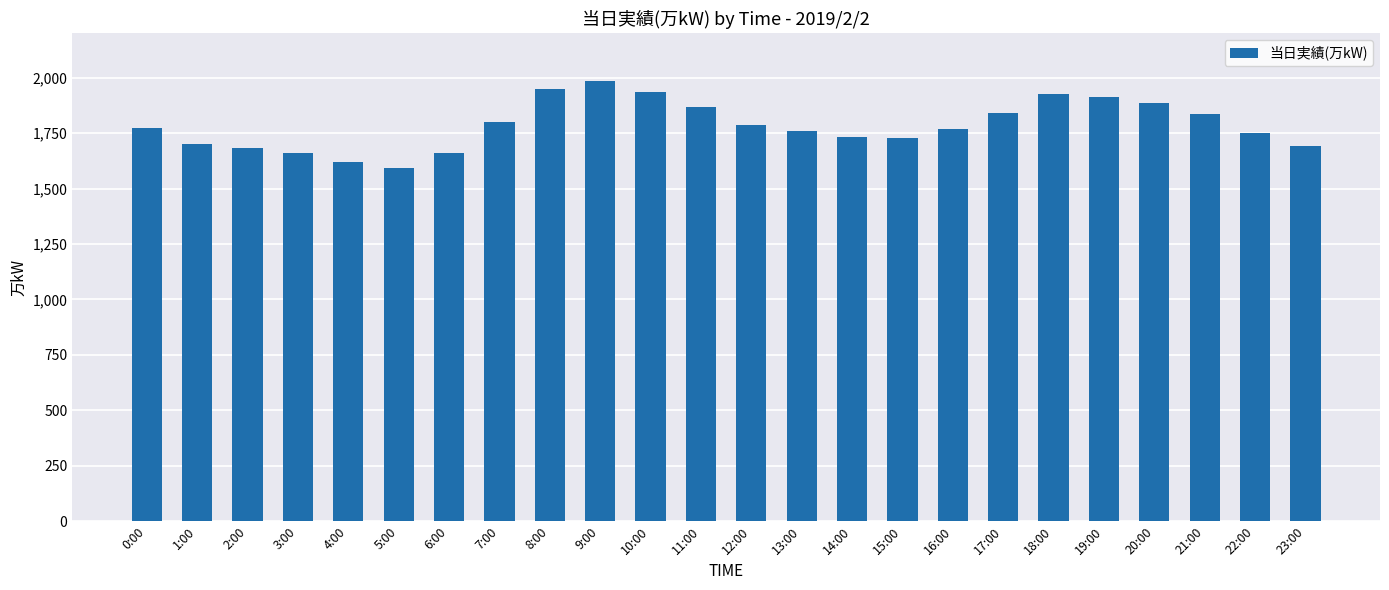

What is the ratio of the value at 22:00 to the value at 23:00?

1.0